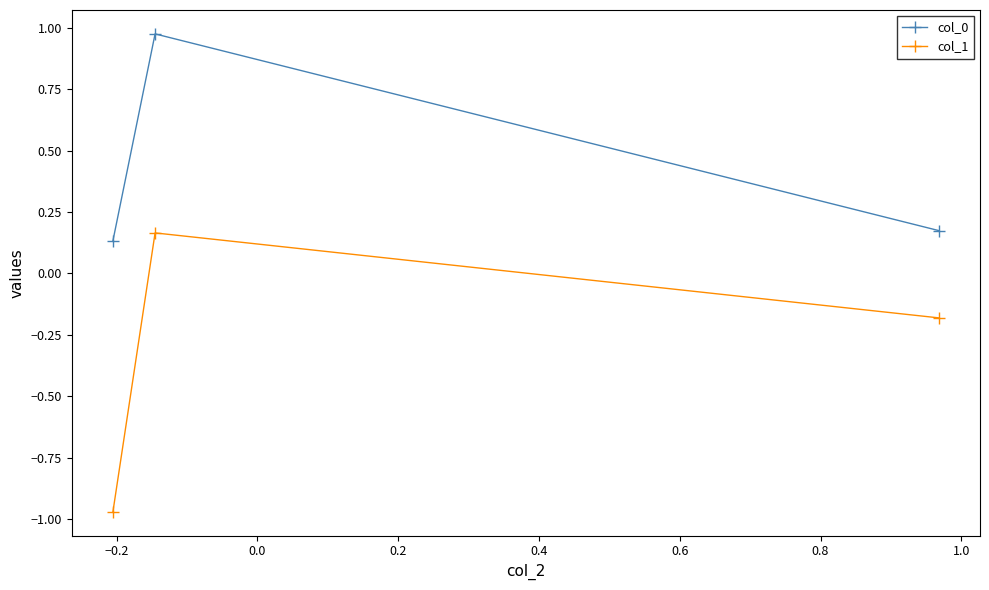

Which series has the widest spread of values?

col_1